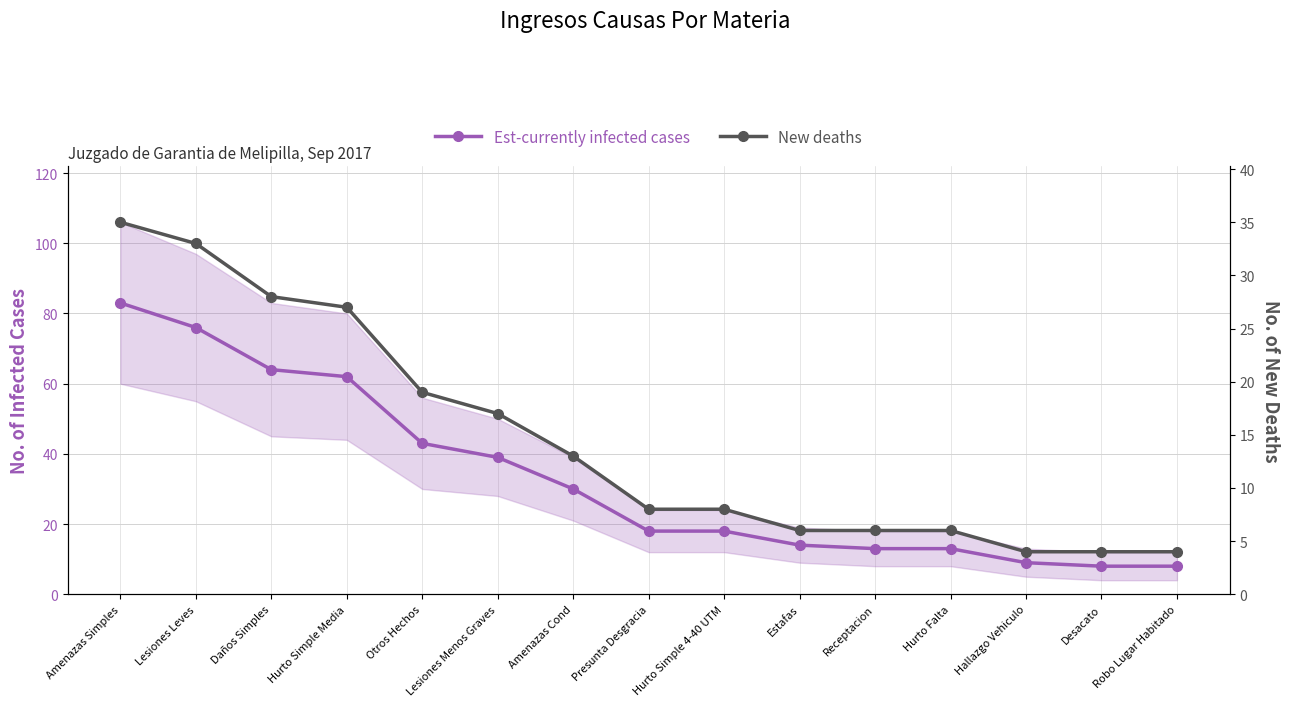

What are all the series names shown in the legend?

Est-currently infected cases, New deaths